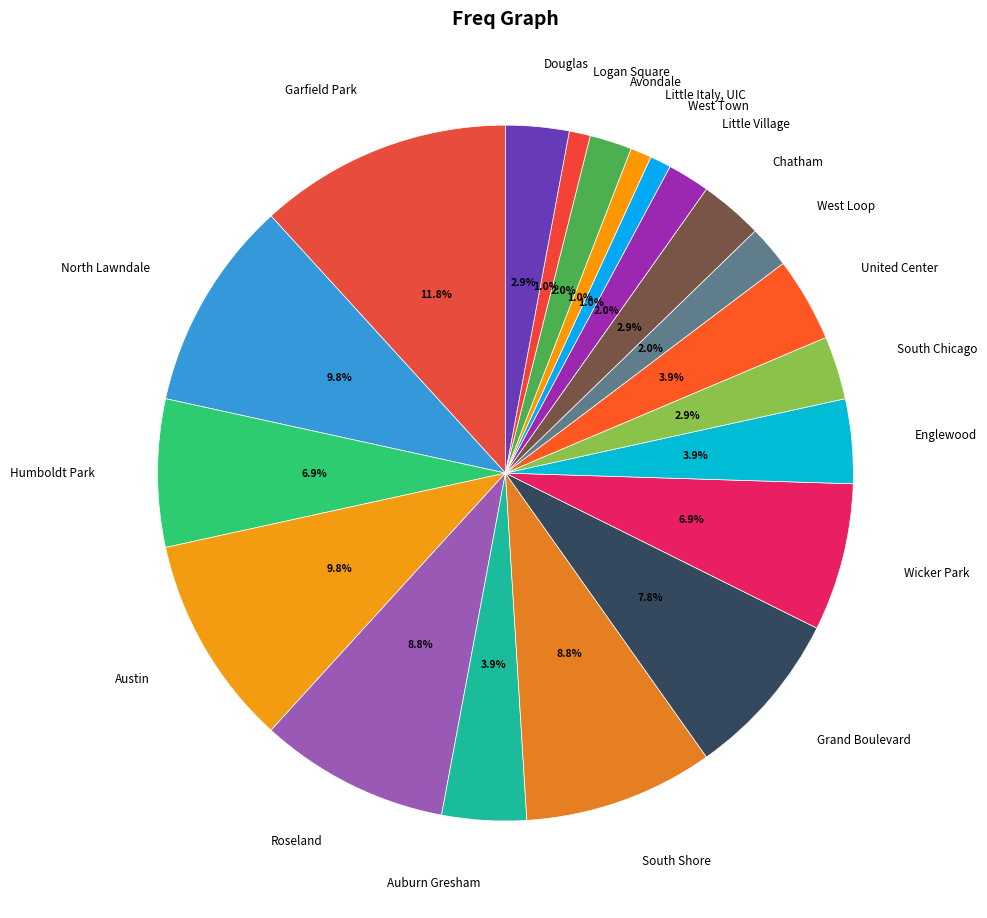

How many slices are in this pie chart?

20